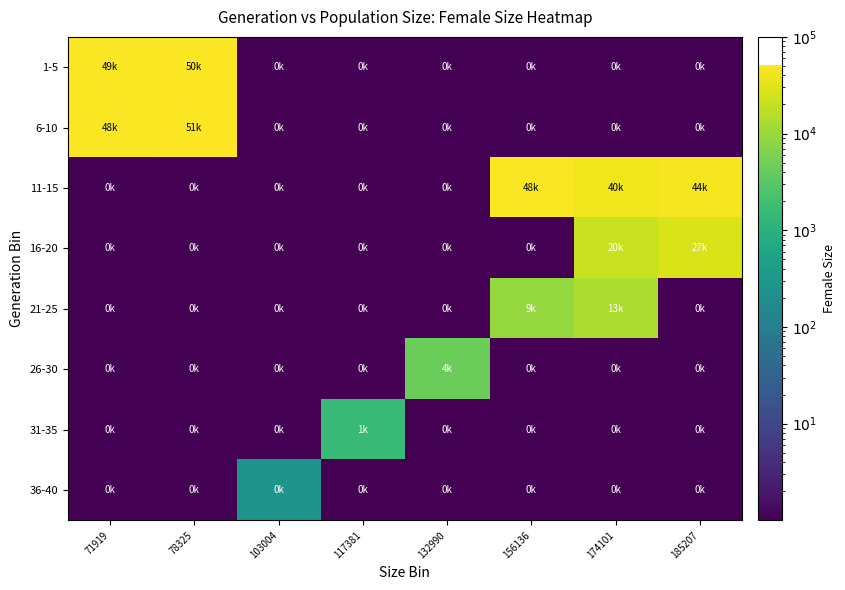

Which series has the largest range (max minus min)?

6-10